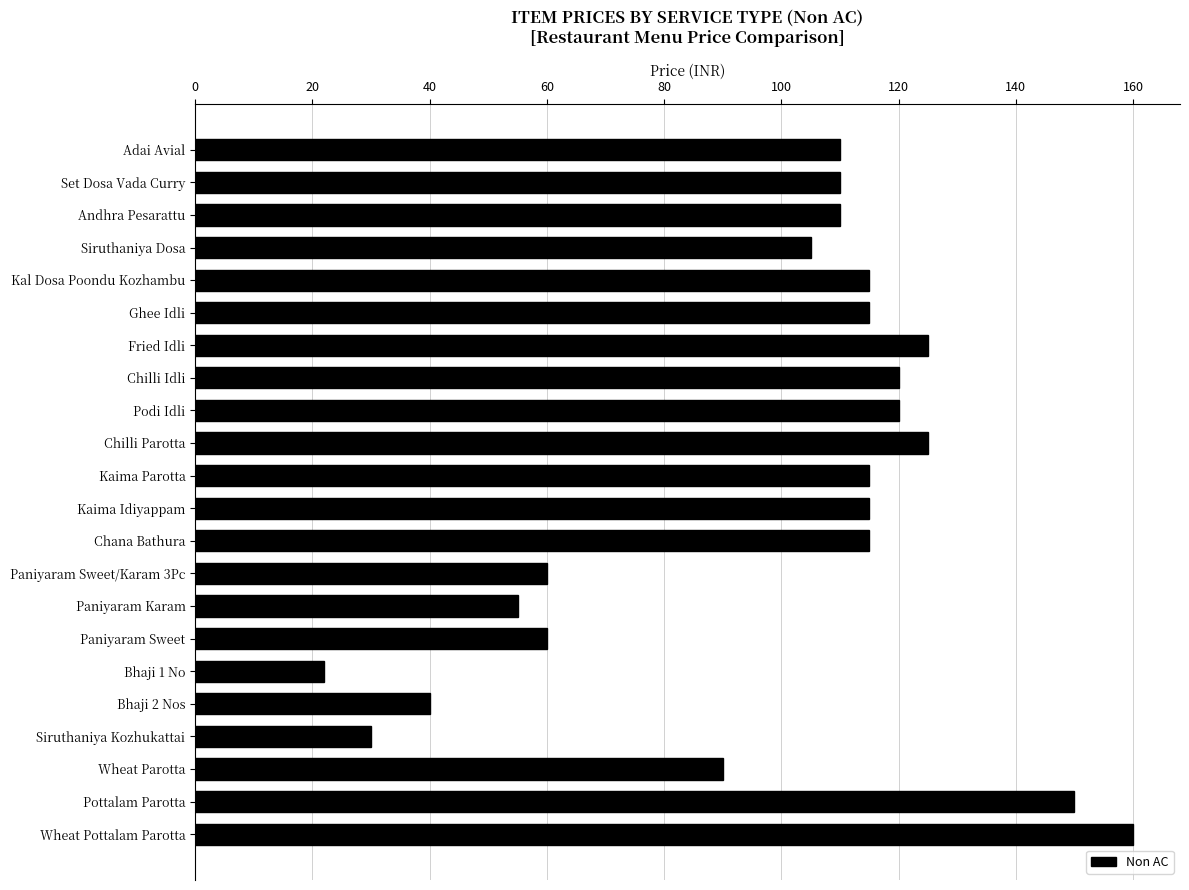

Approximately how many times larger is the value at Podi Idli compared to Siruthaniya Kozhukattai?

4.0